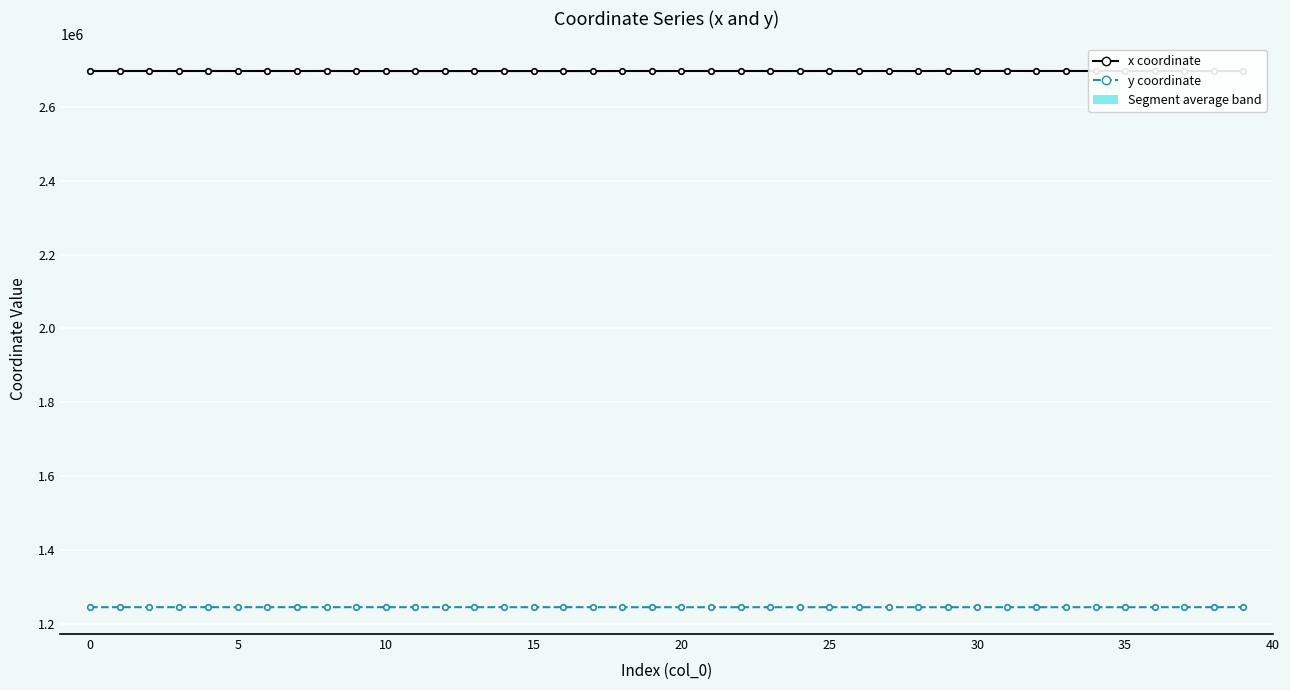

Reading right to left, extract all data points from this chart.

x coordinate: 2697009.7	2697016.0	2697043.6	2697046.5	2697051.5	2697261.2	2697243.9	2697257.6	2697323.1	2697302.8	2697352.5	2697112.4	2697212.6	2697121.9	2697207.8	2697135.2	2697164.5	2697201.6	2697166.7	2697198.9	2697176.3	2697176.4	2697060.8	2697039.2	2697081.2	2697056.0	2697050.1	2697064.1	2697075.0	2697089.4	2697108.2	2697225.5	2697130.7	2697217.4	2697155.4	2697209.5	2697170.0	2697204.2	2697182.5	2697196.4
y coordinate: 1245280.8	1245274.9	1245188.9	1245174.0	1245170.8	1245114.4	1245134.4	1245118.5	1245189.0	1245110.8	1245138.4	1245131.9	1245122.2	1245125.9	1245118.1	1245117.5	1245094.7	1245112.8	1245097.6	1245110.5	1245107.6	1245107.7	1245264.7	1245259.5	1245199.4	1245210.8	1245250.8	1245215.1	1245221.9	1245233.4	1245248.3	1245155.8	1245266.2	1245165.3	1245237.5	1245174.5	1245220.5	1245180.7	1245205.9	1245189.8